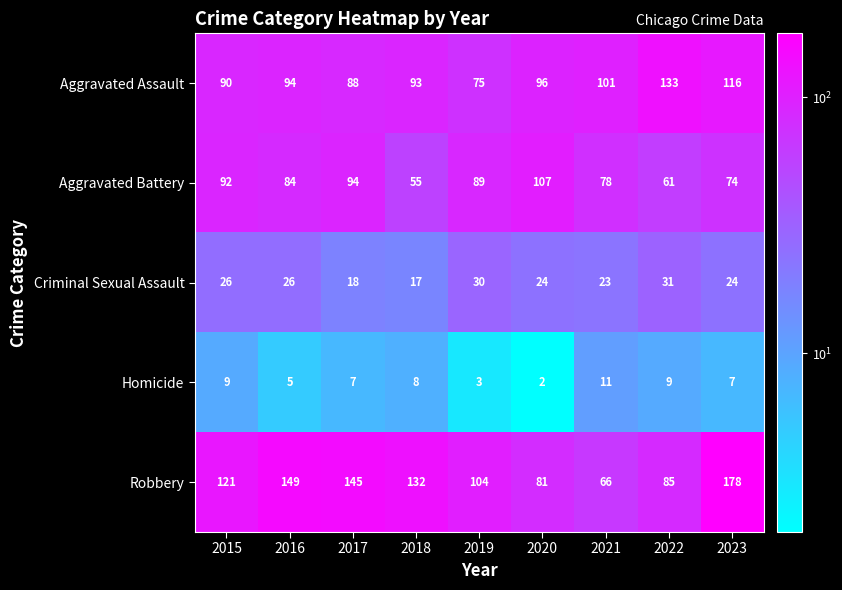

What is the minimum value for Robbery?

66